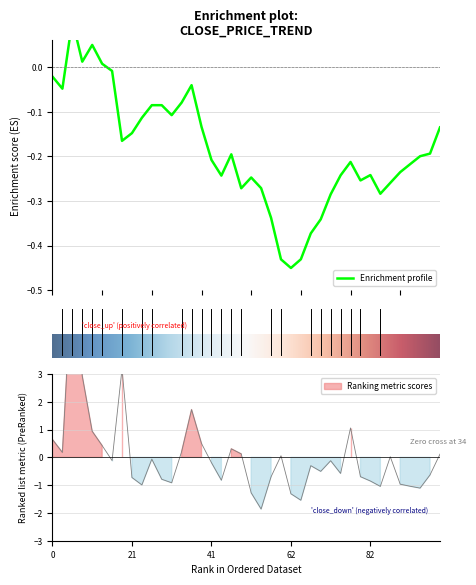

The volume series shows -2.1 at 20. True or false?

False